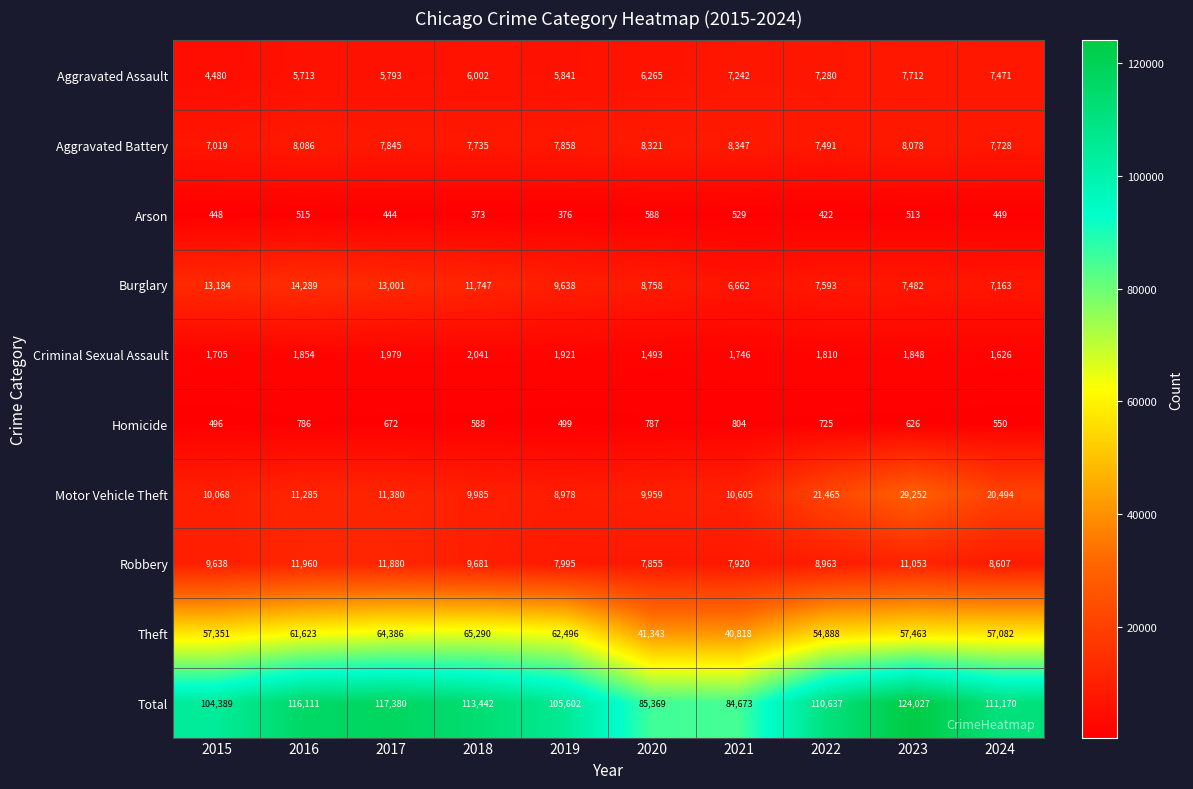

List the labels in order of Arson value, smallest first.

2018, 2019, 2022, 2017, 2015, 2024, 2023, 2016, 2021, 2020